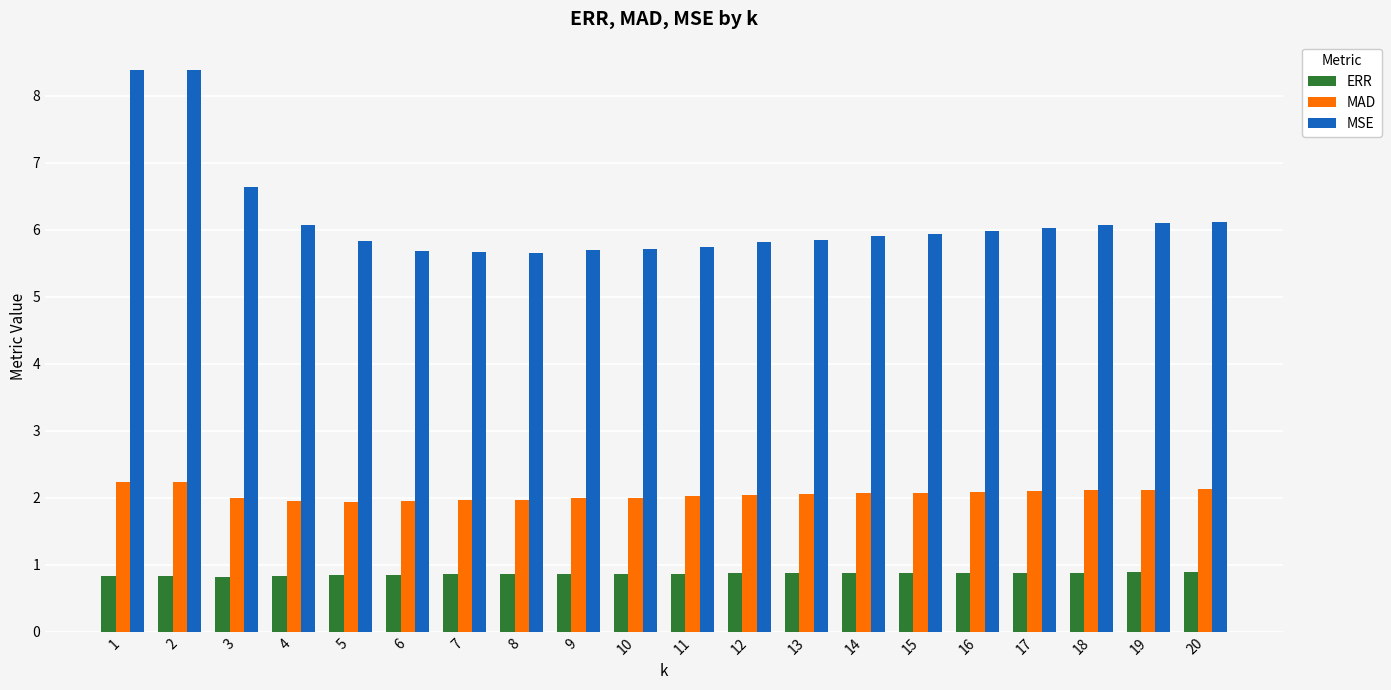

How many data points does each series have?

20